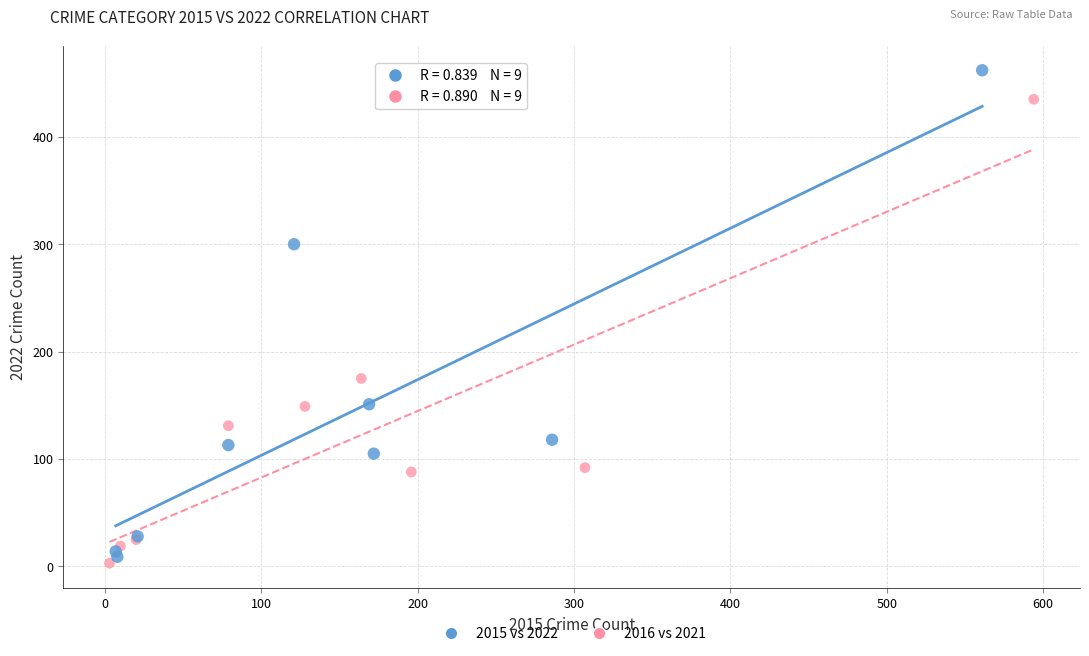

Which series has the largest Y range (max minus min)?

2015 vs 2022